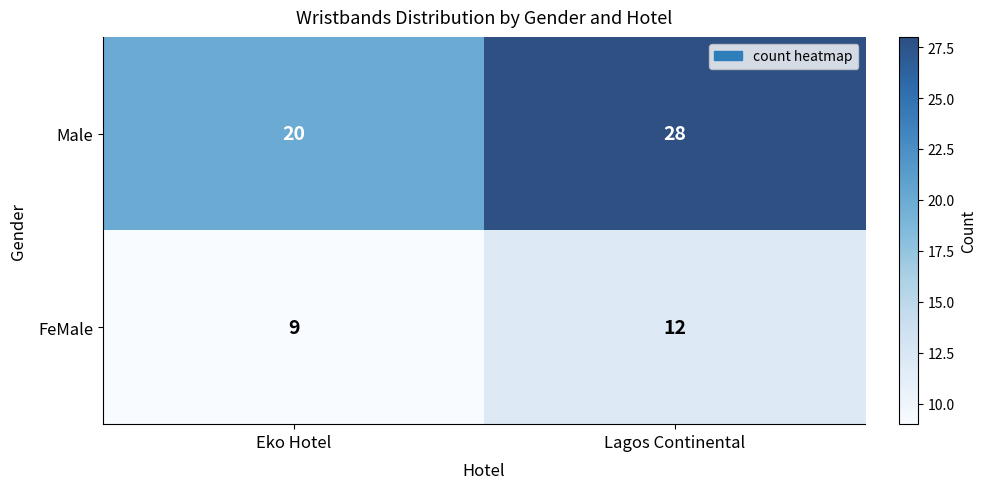

Which series changed the most between Eko Hotel and Lagos Continental?

Male